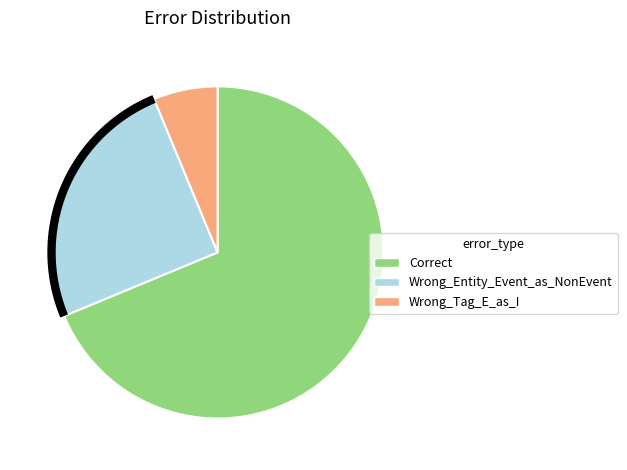

What percentage is the Correct slice, to the nearest percent?

69%